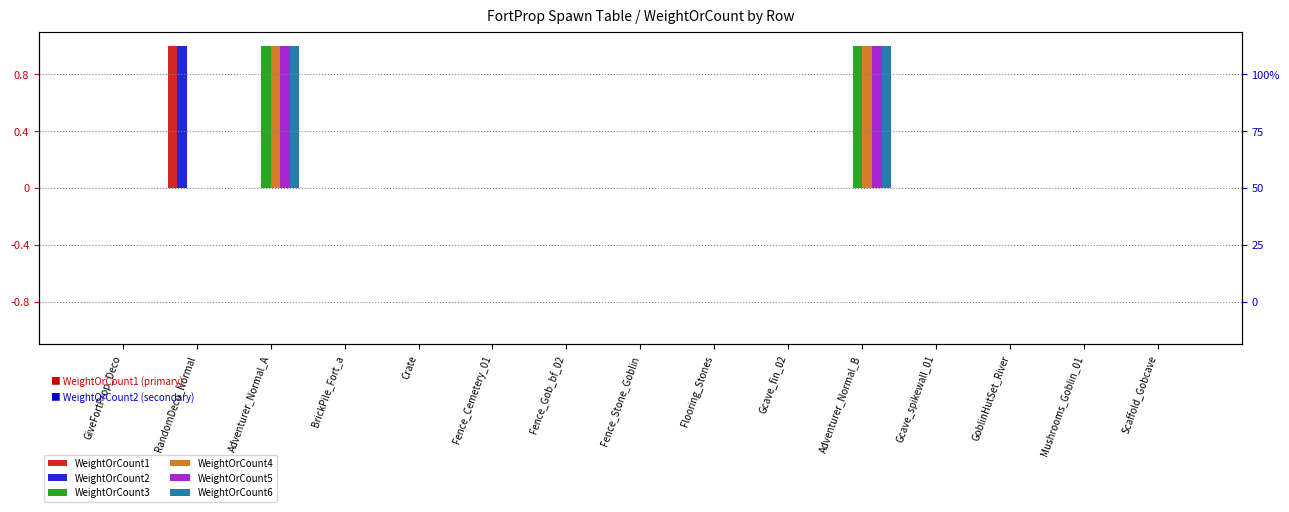

What is the maximum value for WeightOrCount6?

1.0